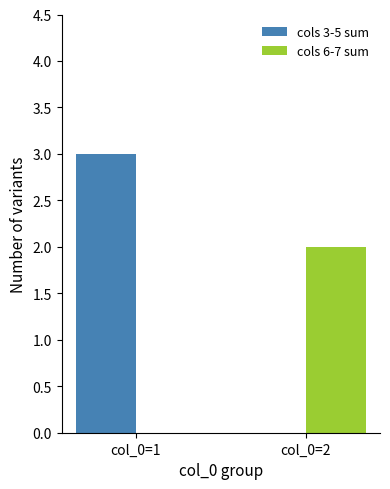

The cols 3-5 sum series shows 3 at col_0=1. True or false?

True